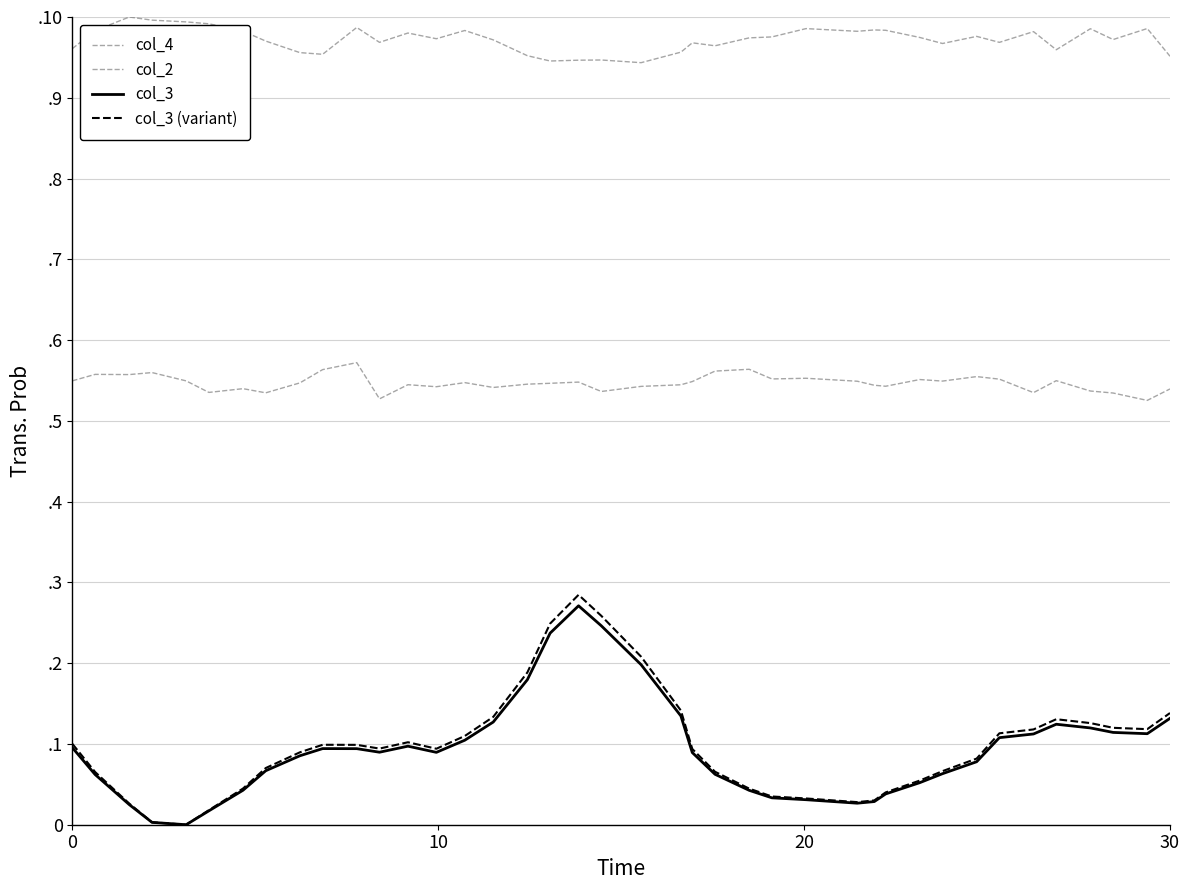

Is this an area chart (filled region under the line)?

No